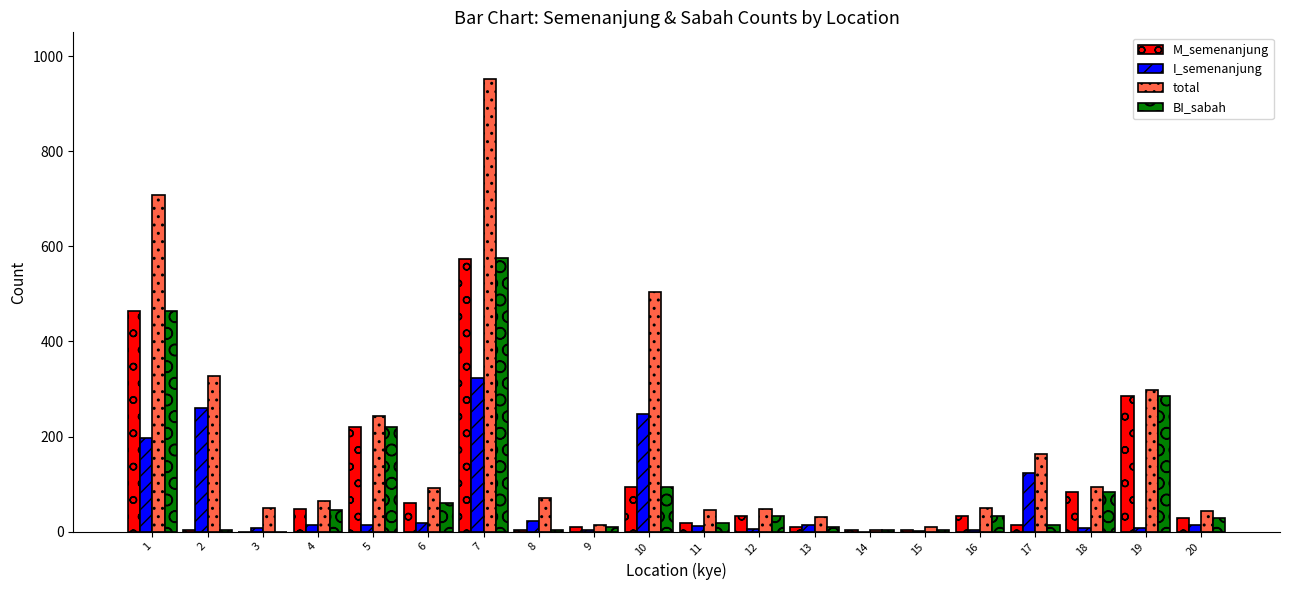

Where is BI_sabah nearest to the value 287?

19